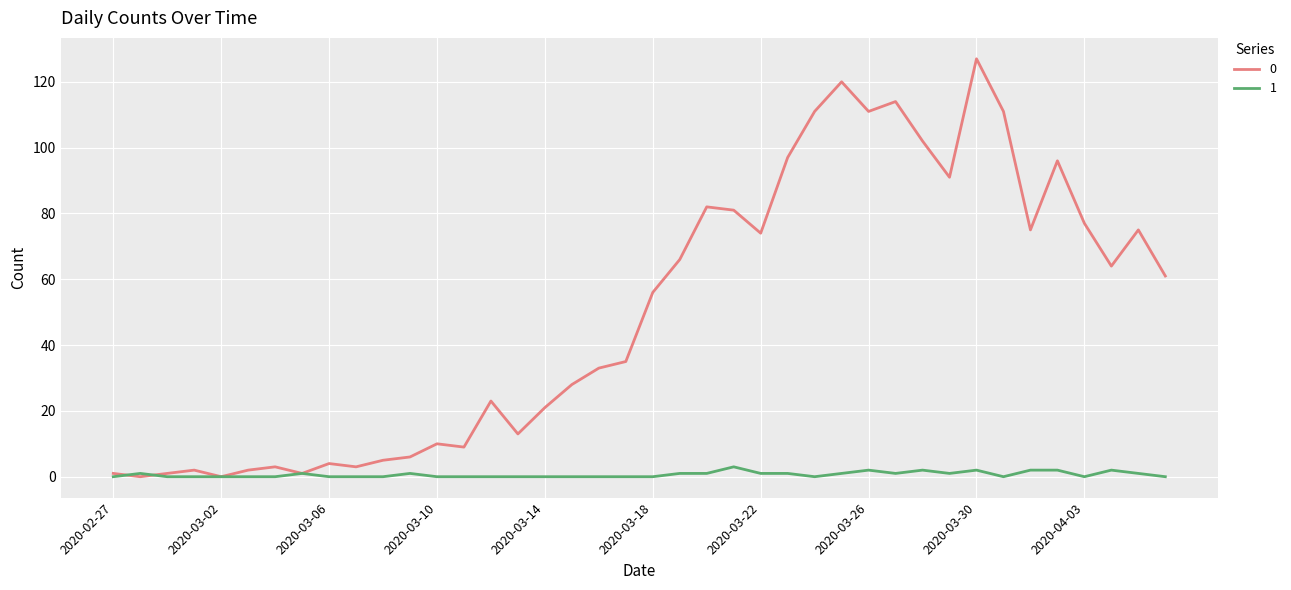

What is the maximum value shown in the chart?

127